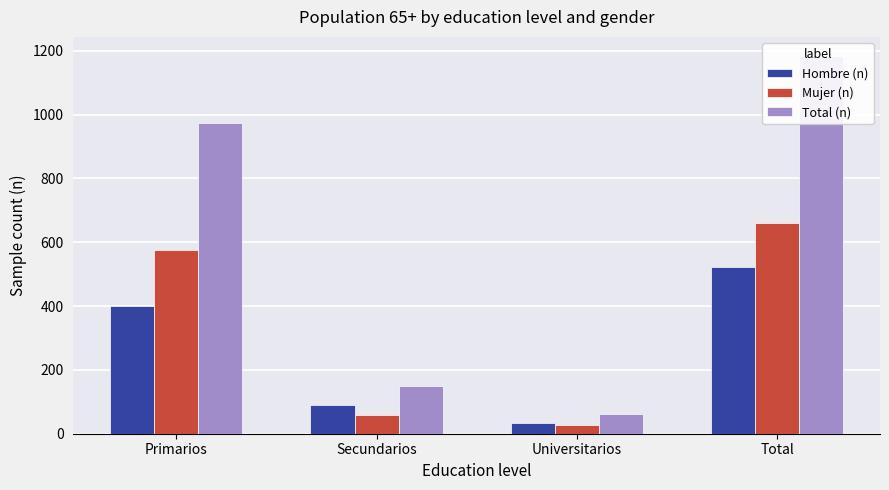

Reading left to right, what are all the values shown in this chart?

Hombre (n): 399	89	35	523
Mujer (n): 574	60	27	661
Total (n): 973	149	62	1184